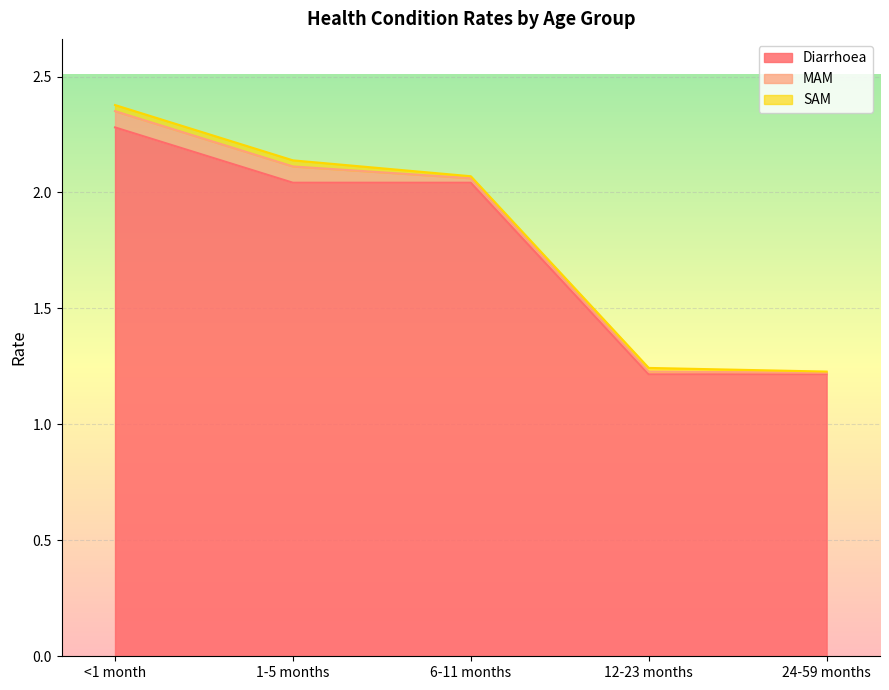

What is the sum of the MAM values at 1-5 months and <1 month?

0.1